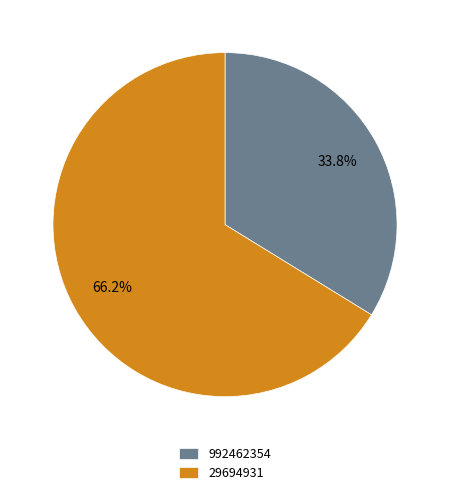

Is it true that 992462354 is 34% of the pie?

True